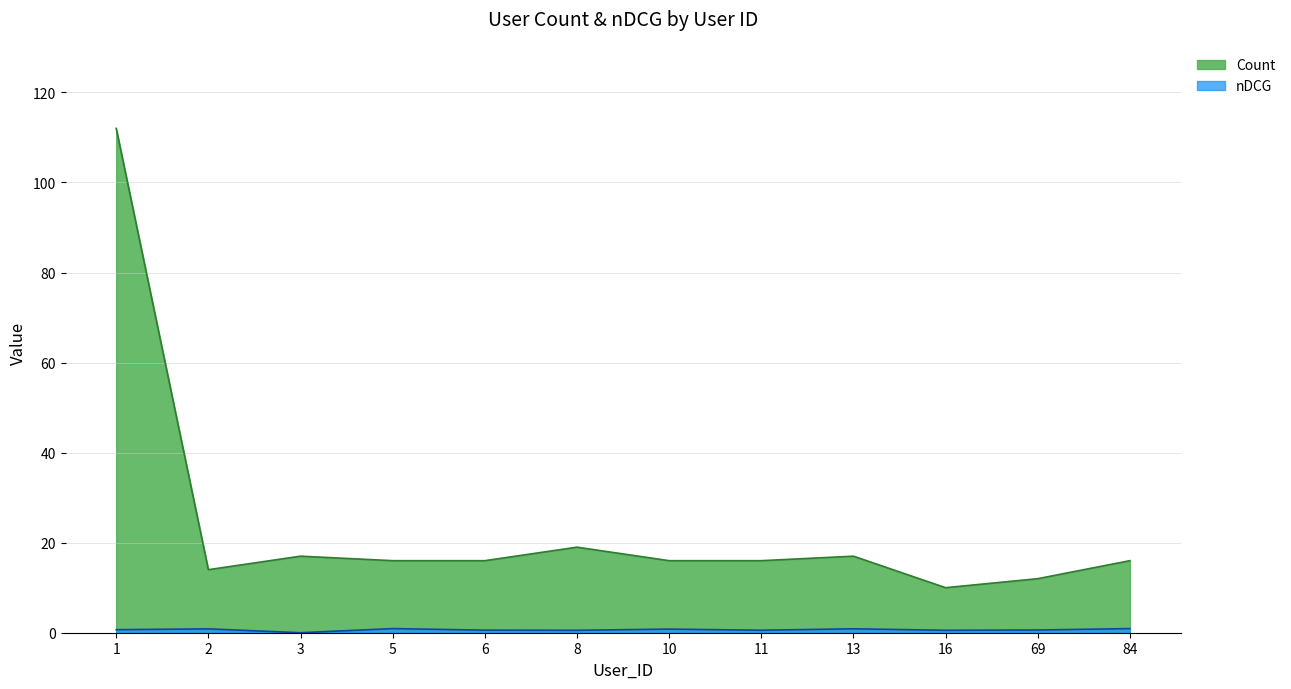

What is the total value across all series at 13?

17.9